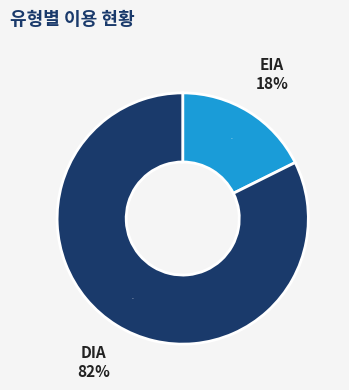

Rank the categories by value from lowest to highest.

EIA, DIA